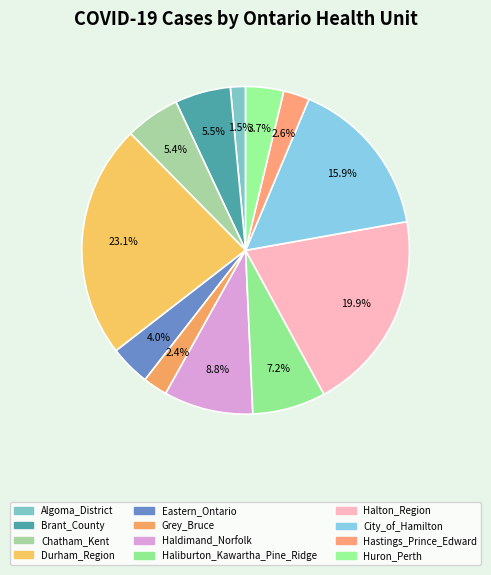

How many segments does this pie chart have?

12